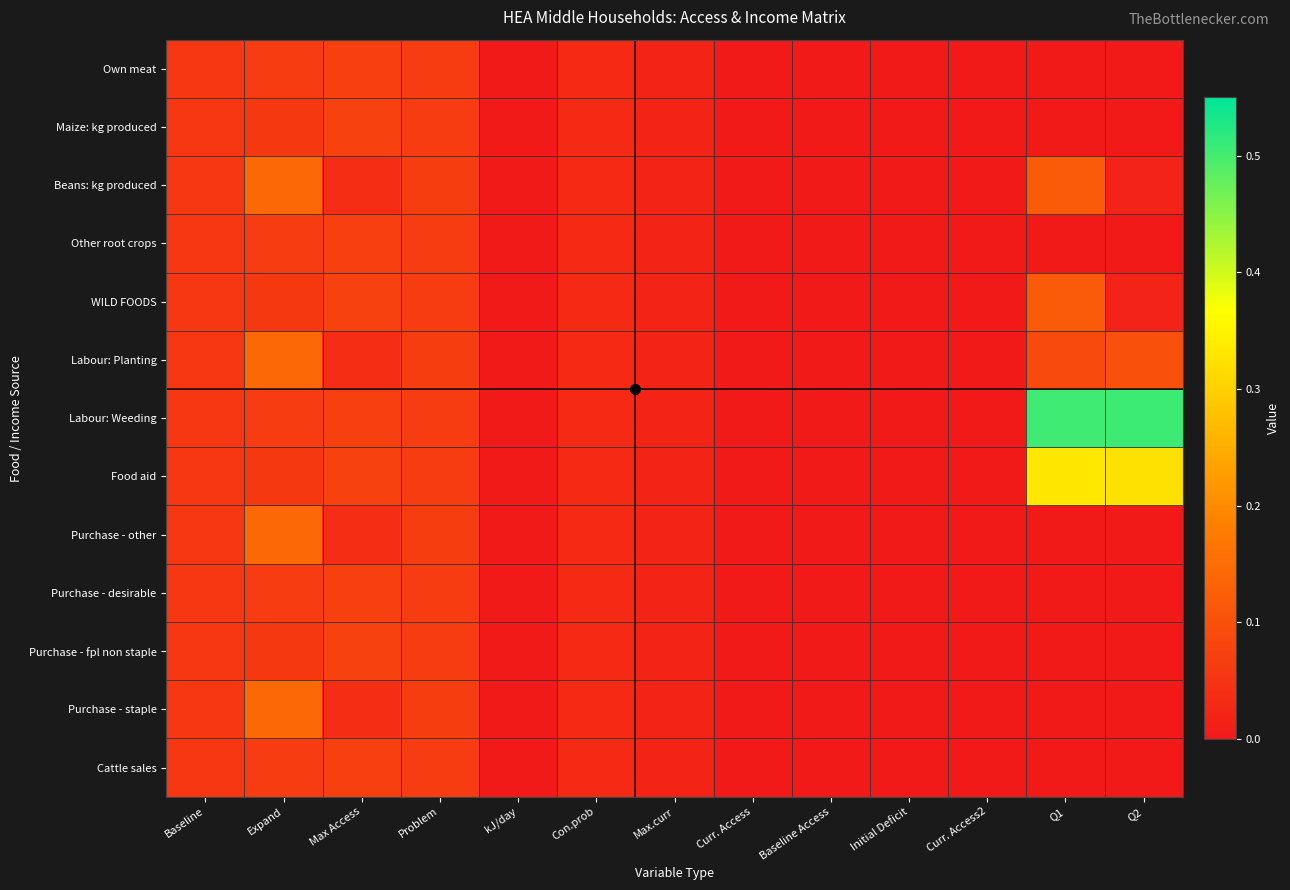

At which category is the sum across all series the highest?

Q1